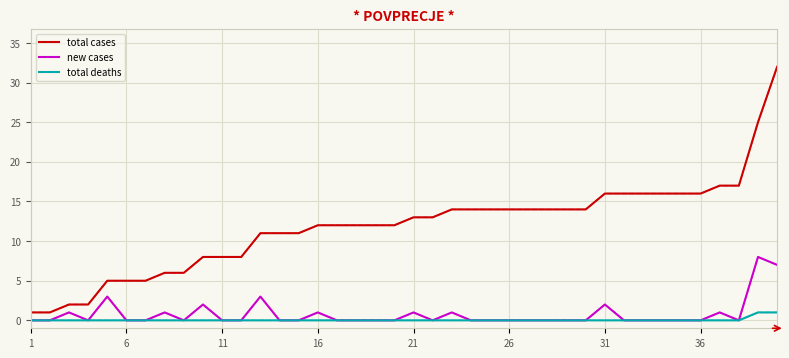

What is the greatest value displayed?

32